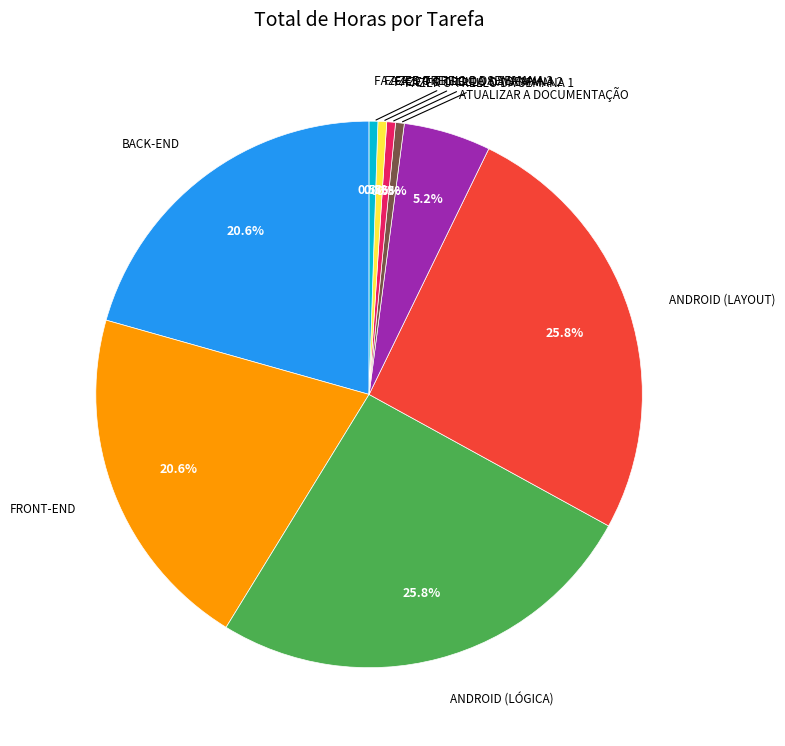

Count the number of slices in the pie.

9